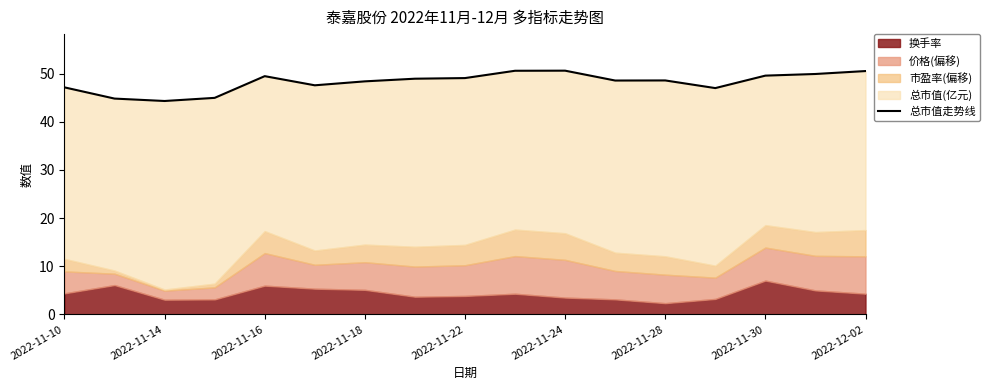

How many points are higher than both their immediate neighbors (excluding endpoints)?

3